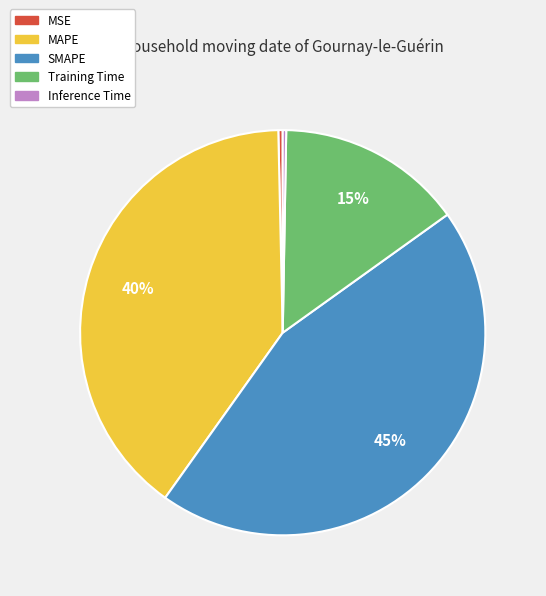

To the nearest percent, what is the average slice percentage?

20%